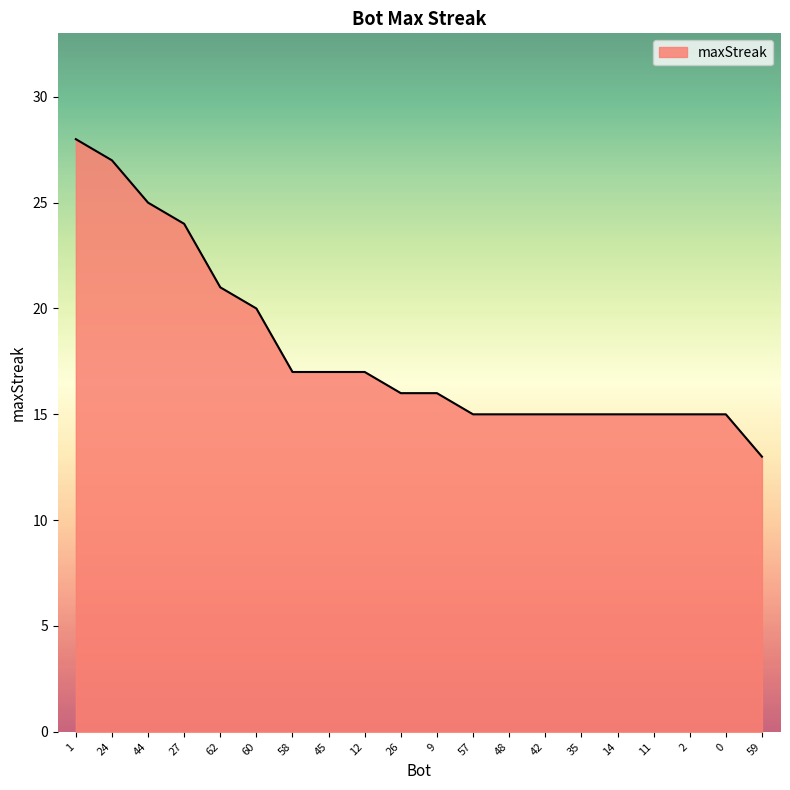

At which category does the chart reach its peak across all series?

1